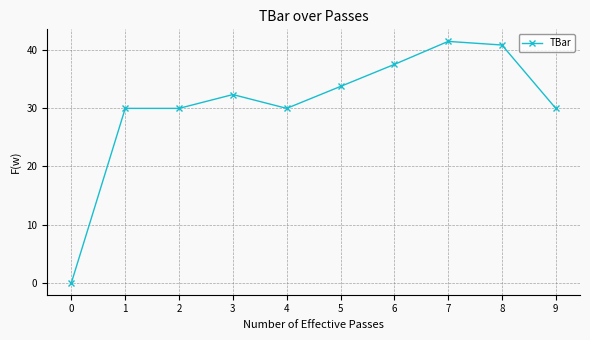

What is the difference between the second highest and second lowest values?

10.9